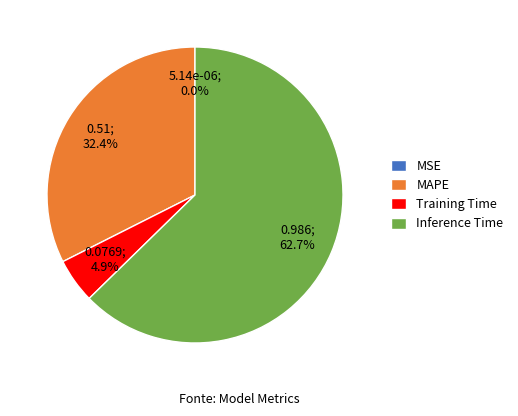

Does any single category account for the majority?

Yes